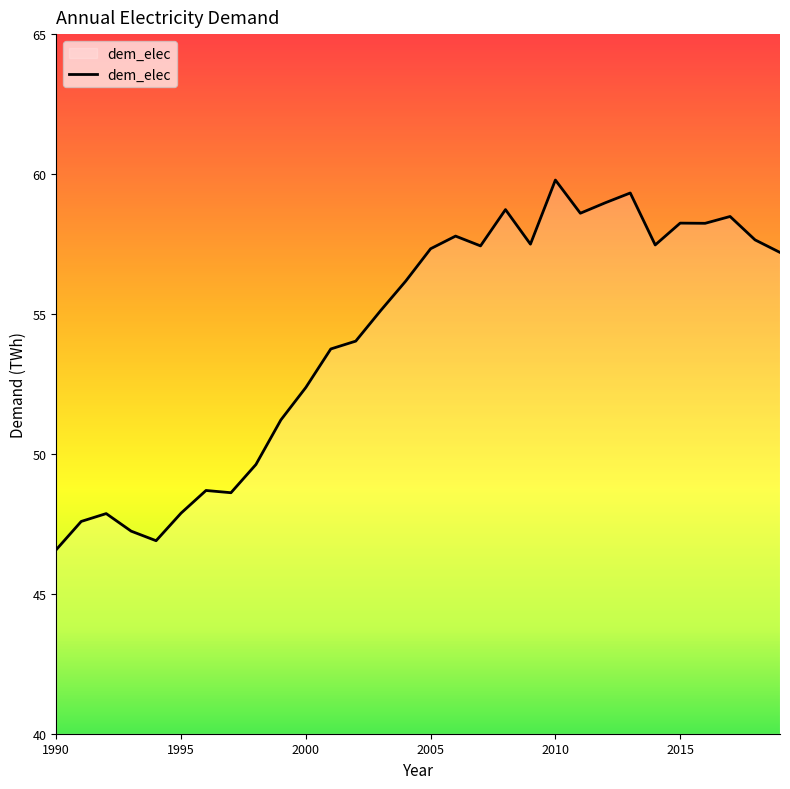

What is the difference between the maximum and minimum values?

13.2